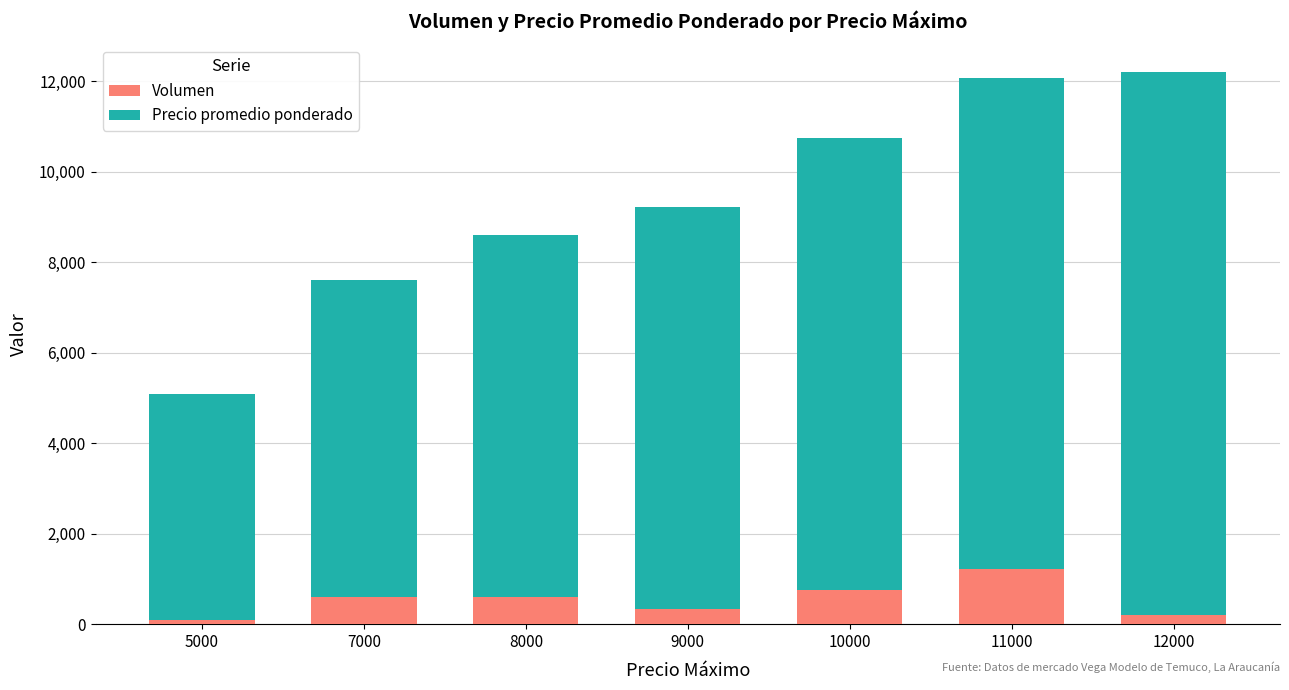

What is the sum of the Volumen values at 7000 and 8000?

1205